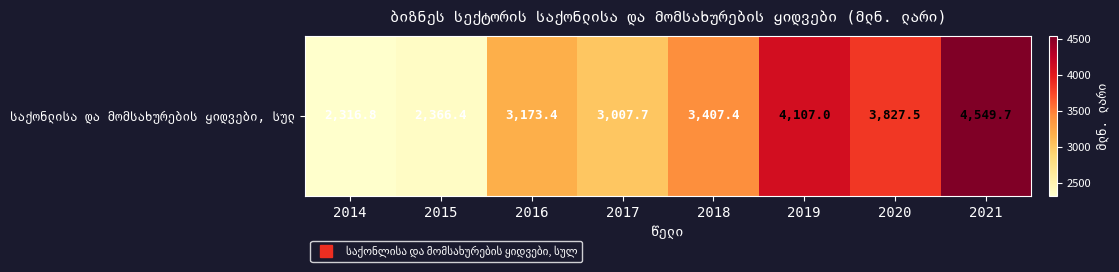

List the labels in order of value, smallest first.

2014, 2015, 2017, 2016, 2018, 2020, 2019, 2021